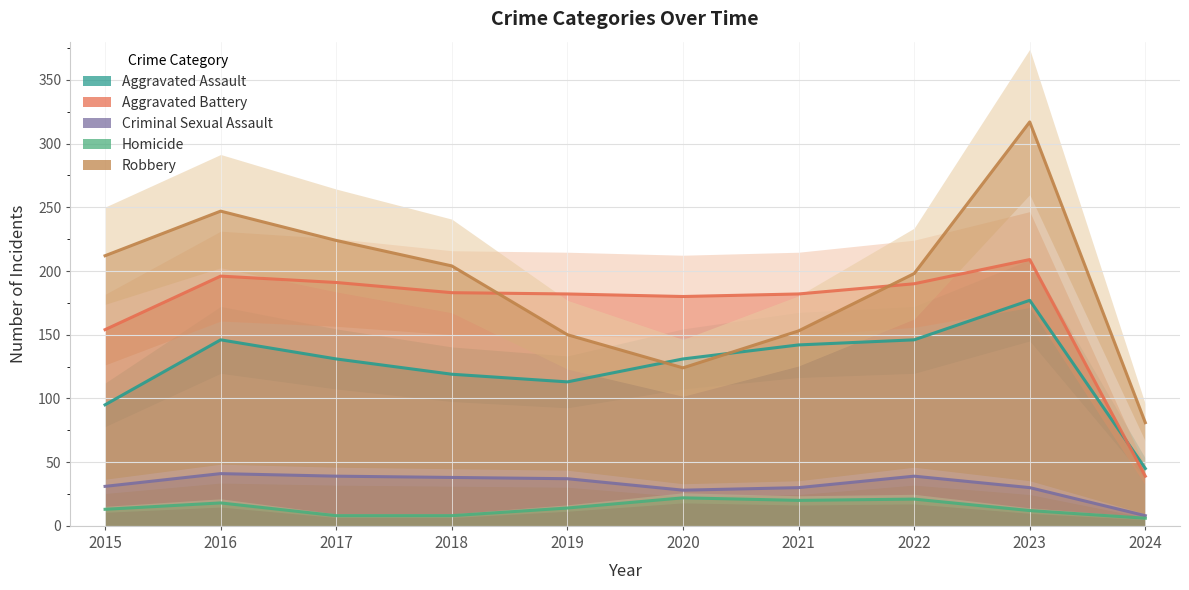

Is it true that Aggravated Assault equals 142 at 2021?

True